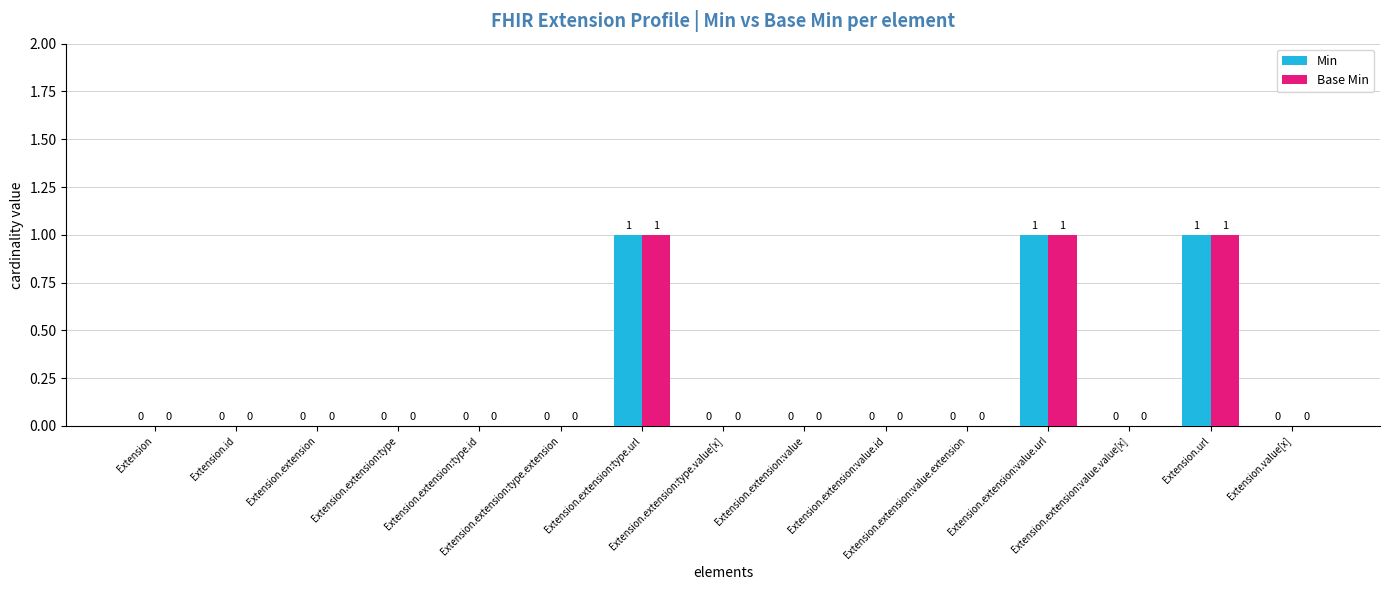

How many Base Min values are between 0 and 1?

15